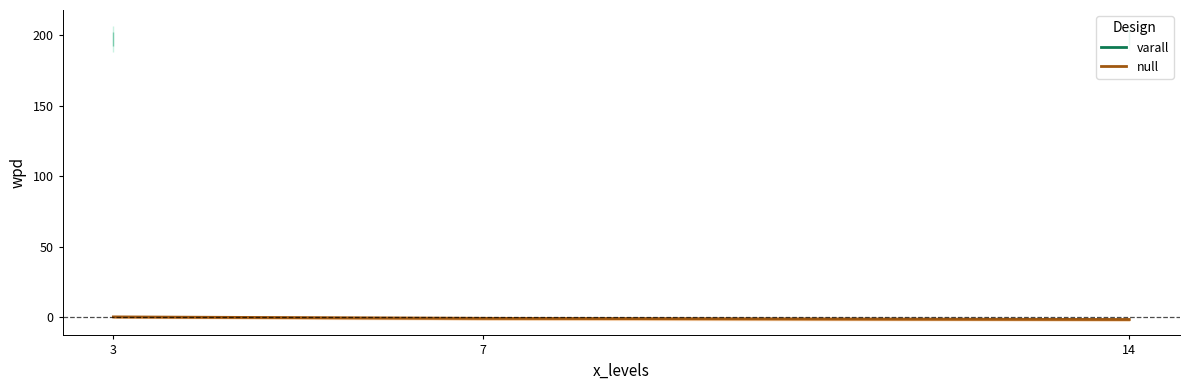

True or false: null has a value of -1.4 at 14.

True